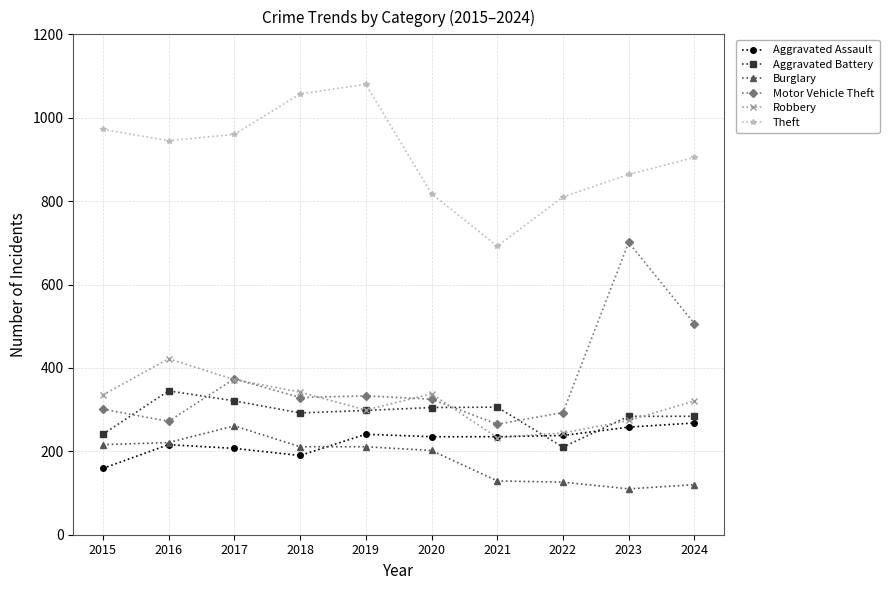

What is the total value across all series at 2021?

1860